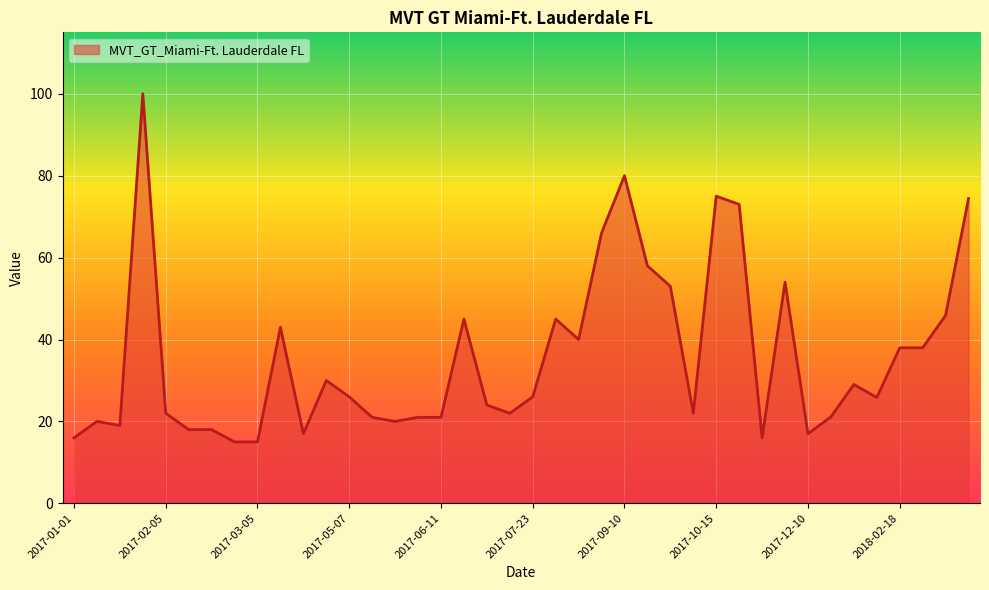

What is the minimum value shown in the chart?

15.0